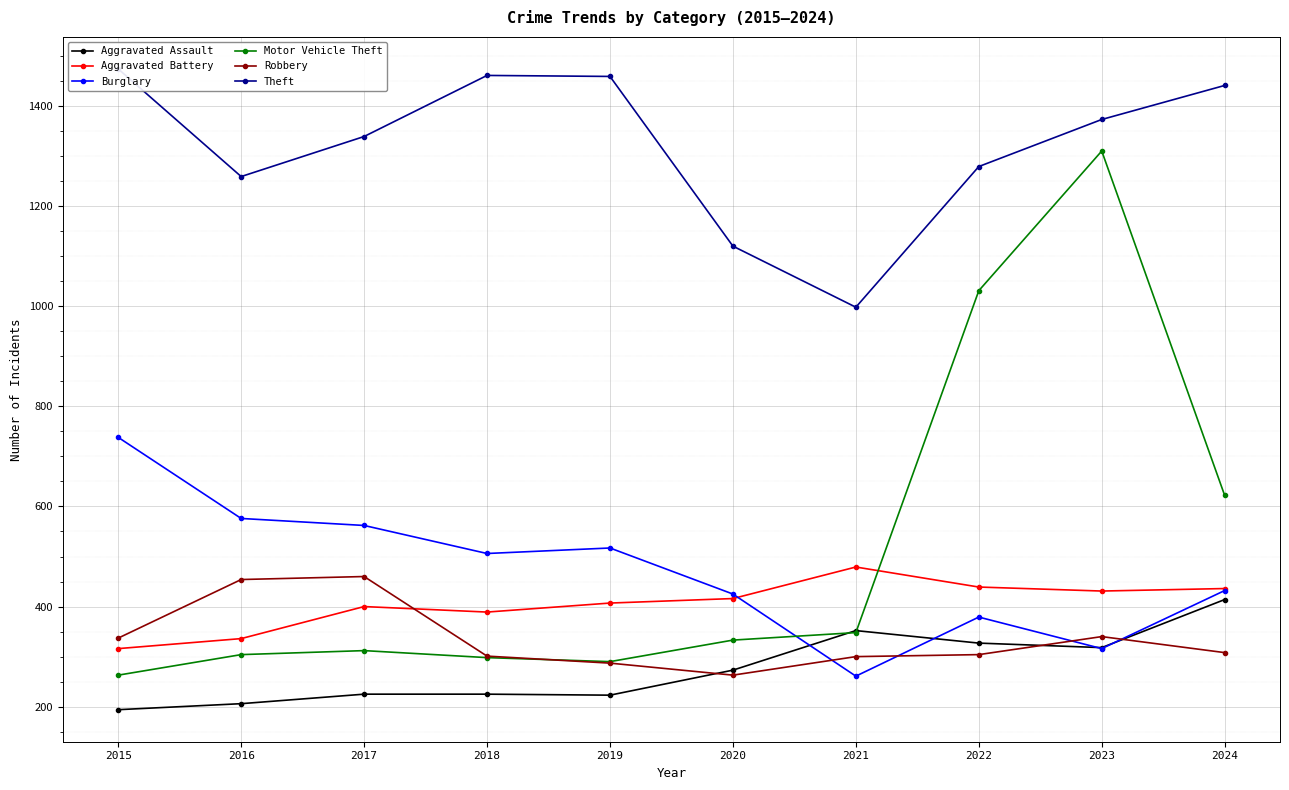

True or false: Theft and Aggravated Battery intersect in this chart.

False